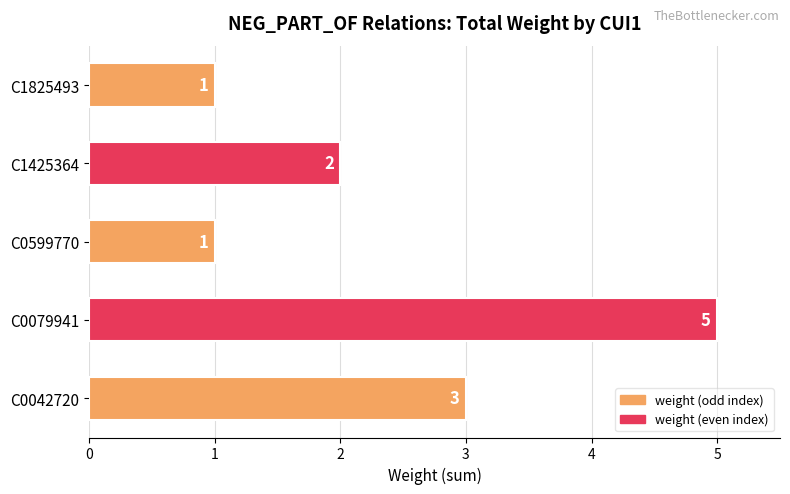

Between C0599770 and C0079941, which is larger?

C0079941